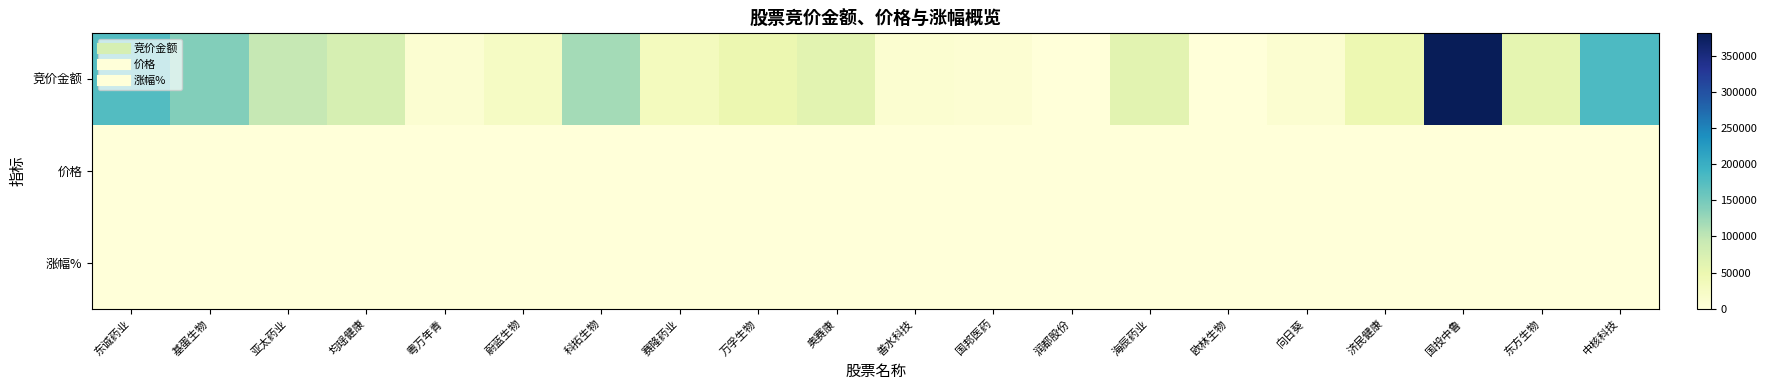

At how many categories does at least one series exceed 29891?

13